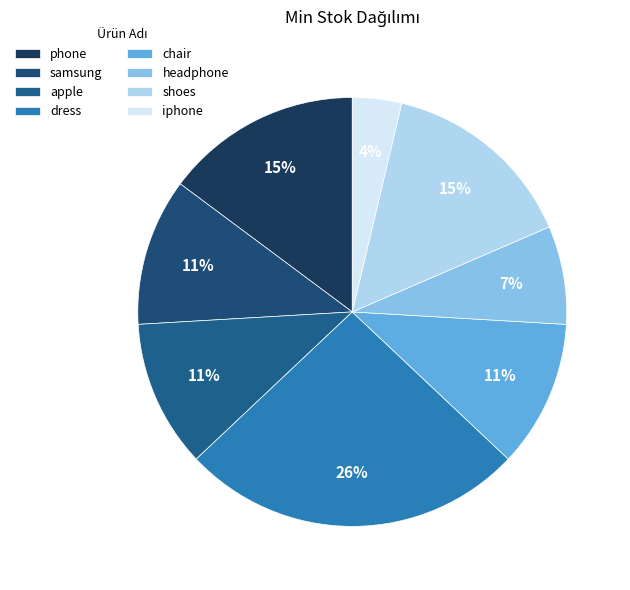

Rank the categories by value from highest to lowest.

dress, phone, shoes, samsung, apple, chair, headphone, iphone